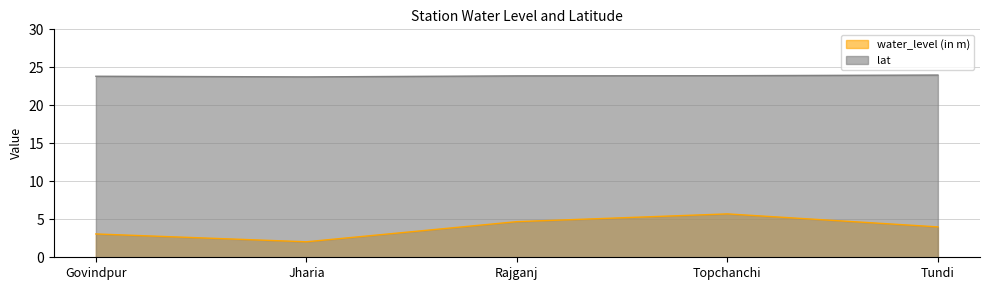

Between Jharia and Rajganj, which series saw the biggest shift?

water_level (in m)